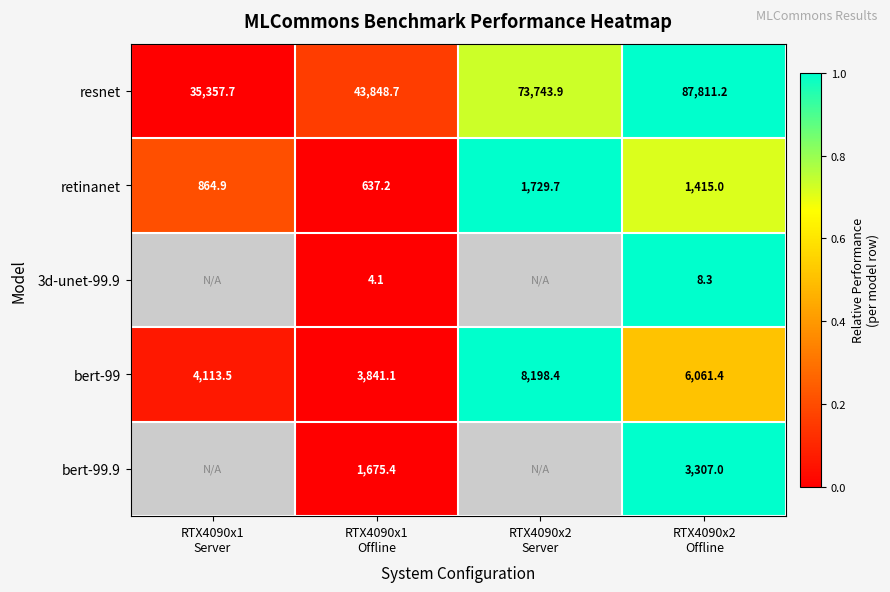

What is the minimum value for resnet?

35357.7